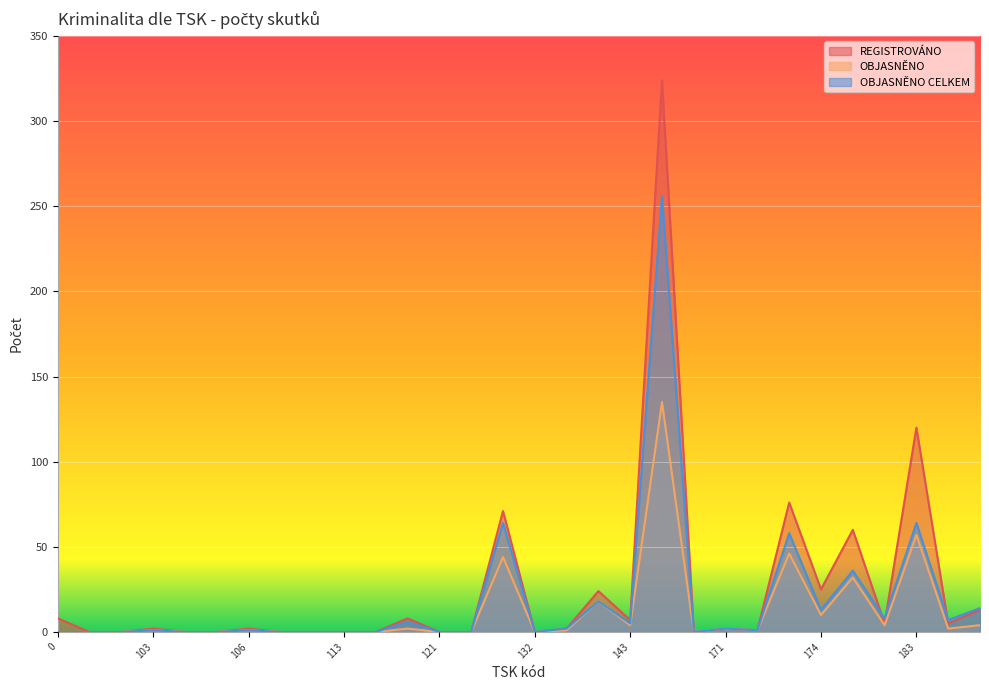

True or false: OBJASNĚNO CELKEM has a value of 1 at 106.

True